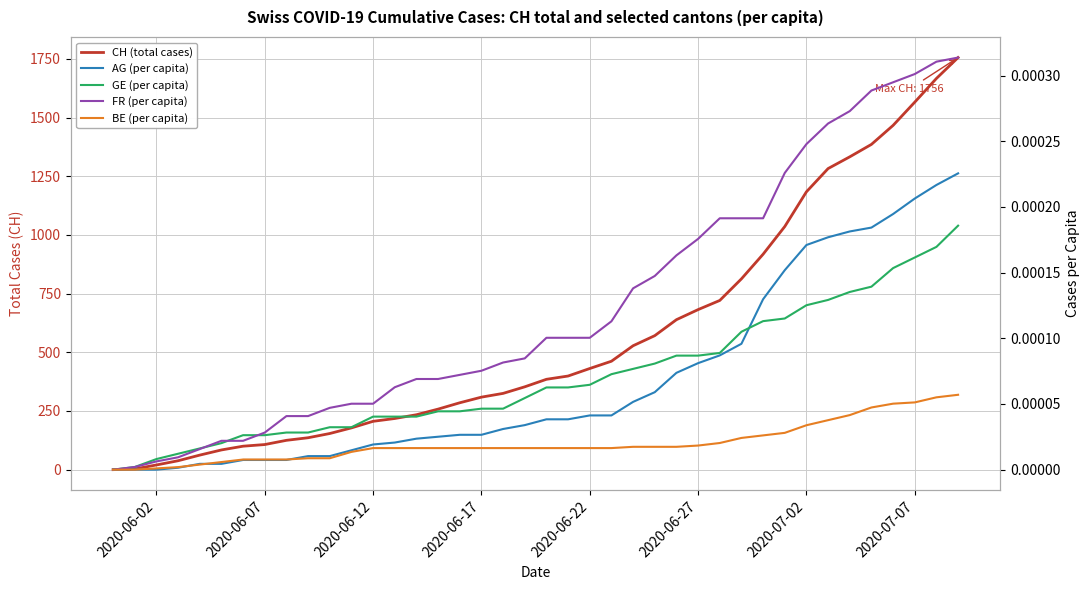

Which series has the largest range (max minus min)?

CH (total cases)